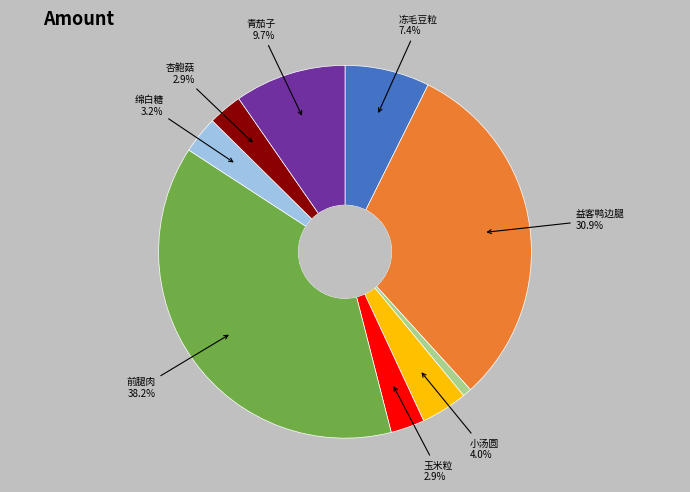

Count the number of slices in the pie.

9